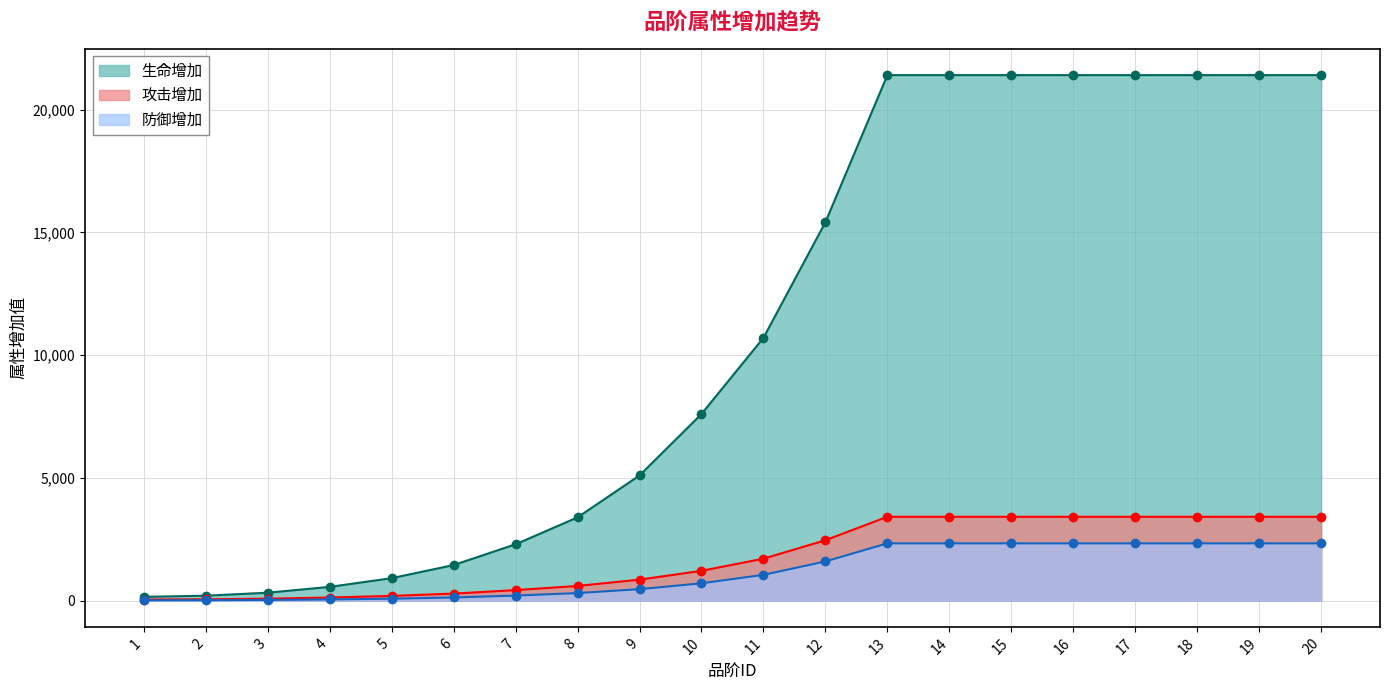

How many lines are shown in the chart?

3